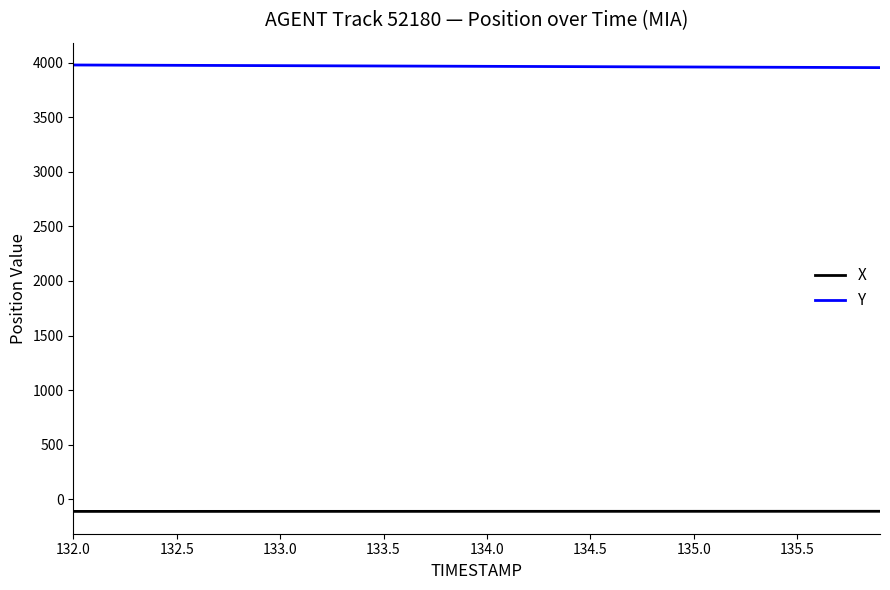

What is the maximum value for Y?

3978.6